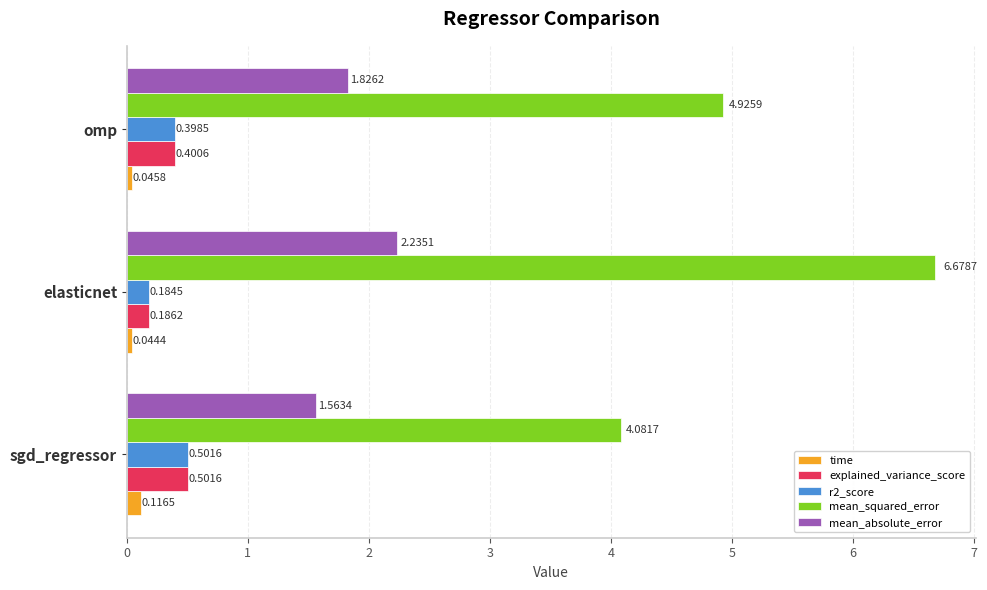

What is the difference between the maximum and minimum values in the mean_absolute_error series?

0.7